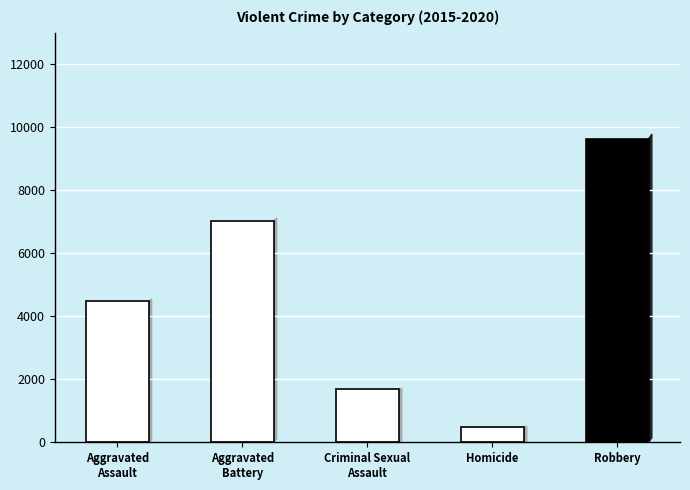

What is the difference between the maximum and minimum values?

9142